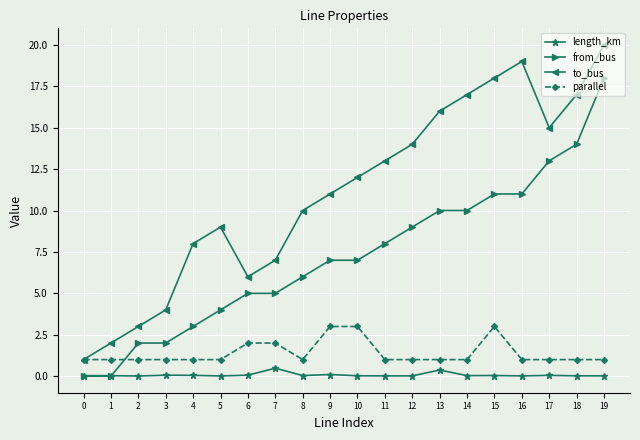

True or false: length_km has a value of 0.0 at 14.

True